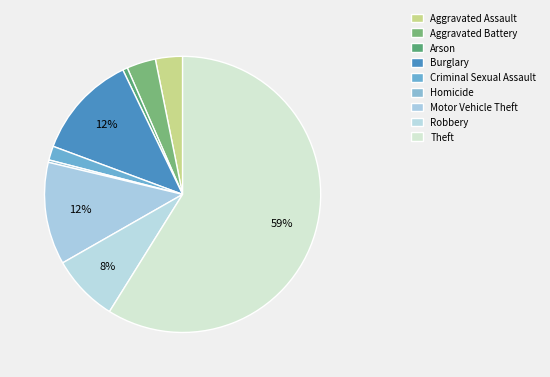

How many segments does this pie chart have?

9